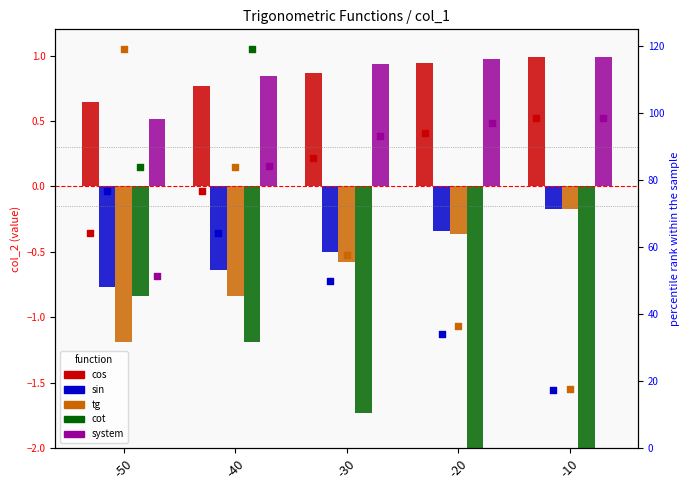

Which series contains the lowest Y value?

cot